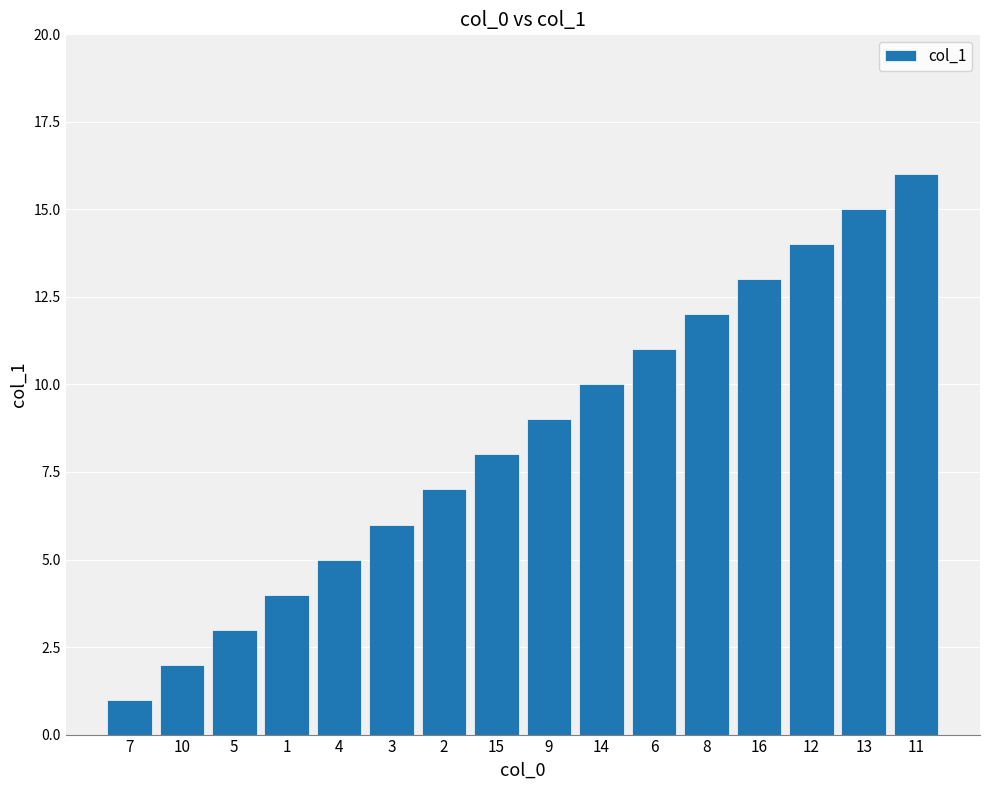

Rank the categories by value from highest to lowest.

11, 13, 12, 16, 8, 6, 14, 9, 15, 2, 3, 4, 1, 5, 10, 7